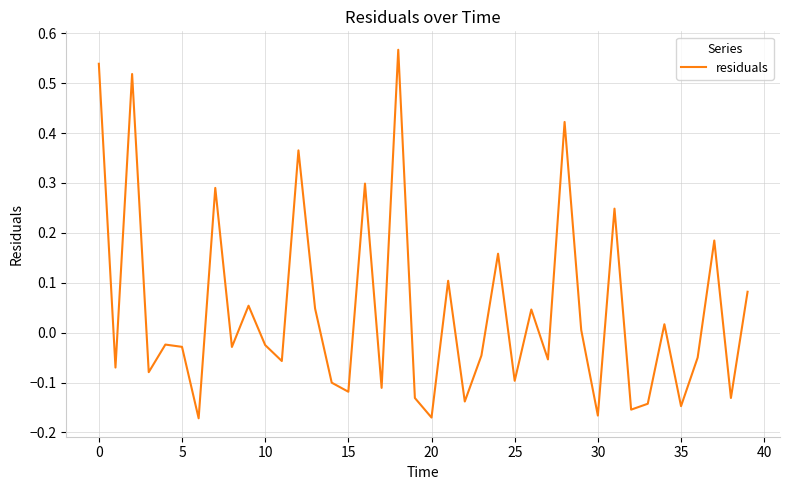

What is the difference between the maximum and minimum values?

0.7